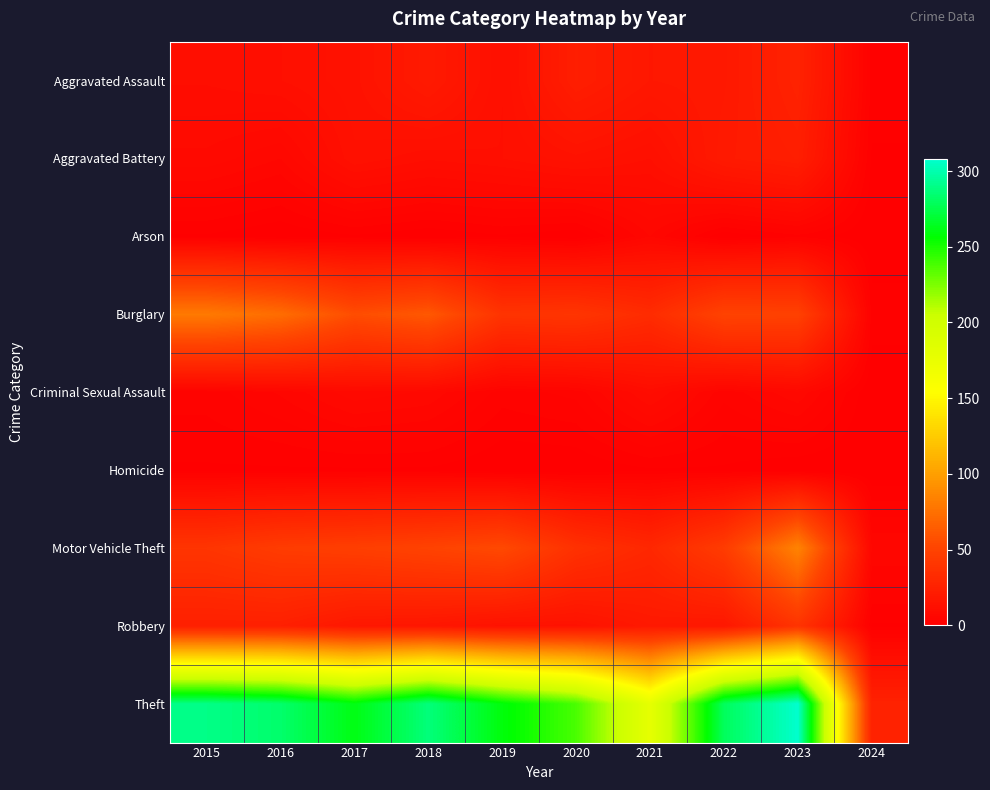

Reading left to right, transcribe all the data shown in this chart.

Aggravated Assault: 2015=11	2016=12	2017=14	2018=20	2019=12	2020=23	2021=18	2022=19	2023=26	2024=2
Aggravated Battery: 2015=8	2016=6	2017=13	2018=11	2019=12	2020=14	2021=12	2022=20	2023=23	2024=1
Arson: 2015=1	2016=0	2017=1	2018=0	2019=1	2020=0	2021=6	2022=0	2023=2	2024=0
Burglary: 2015=80	2016=73	2017=56	2018=62	2019=39	2020=40	2021=33	2022=50	2023=49	2024=2
Criminal Sexual Assault: 2015=3	2016=5	2017=8	2018=7	2019=3	2020=4	2021=10	2022=4	2023=7	2024=0
Homicide: 2015=1	2016=1	2017=1	2018=1	2019=0	2020=0	2021=1	2022=1	2023=0	2024=0
Motor Vehicle Theft: 2015=40	2016=45	2017=47	2018=50	2019=54	2020=37	2021=30	2022=45	2023=85	2024=6
Robbery: 2015=24	2016=24	2017=18	2018=17	2019=14	2020=14	2021=19	2022=18	2023=39	2024=1
Theft: 2015=290	2016=283	2017=261	2018=287	2019=259	2020=238	2021=179	2022=279	2023=308	2024=26